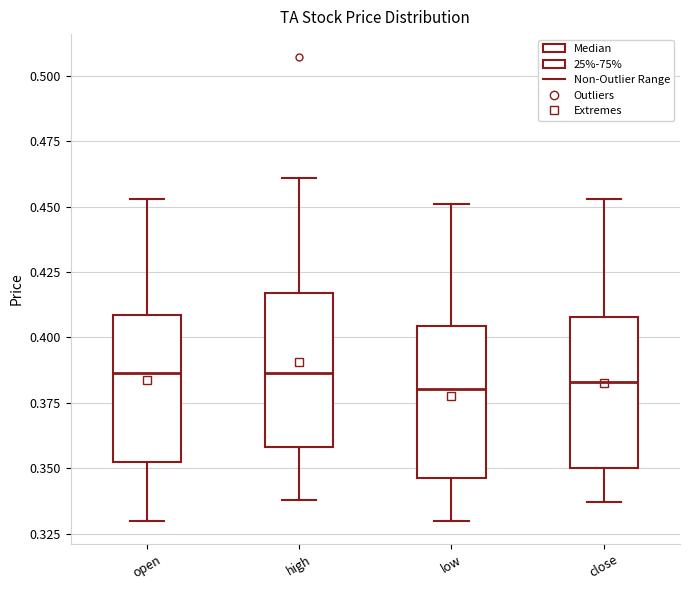

Reading left to right, read every box against the y-axis: the position of its median line, the range the box covers, and the ends of its whiskers. The values are not printed on the chart, so give them approximately, as read against the axis.

open: median 0.385, box 0.355 to 0.410, whiskers 0.330 to 0.455
high: median 0.385, box 0.360 to 0.415, whiskers 0.340 to 0.460
low: median 0.380, box 0.345 to 0.405, whiskers 0.330 to 0.450
close: median 0.385, box 0.350 to 0.410, whiskers 0.335 to 0.455